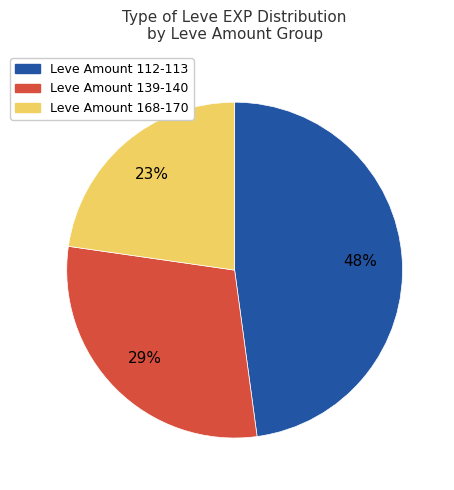

To the nearest percent, what is the difference between the largest and smallest slice percentages?

25%